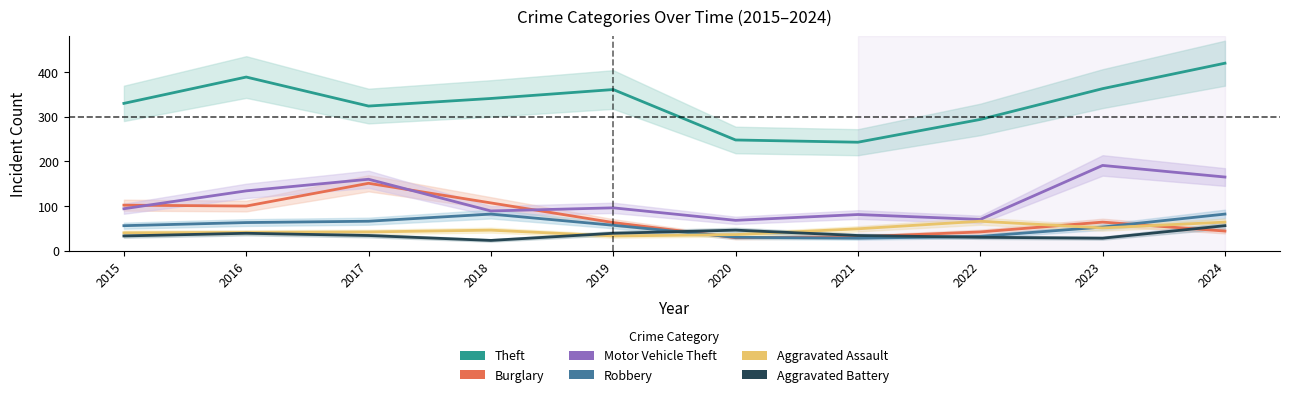

How many categories are shown in the chart?

10